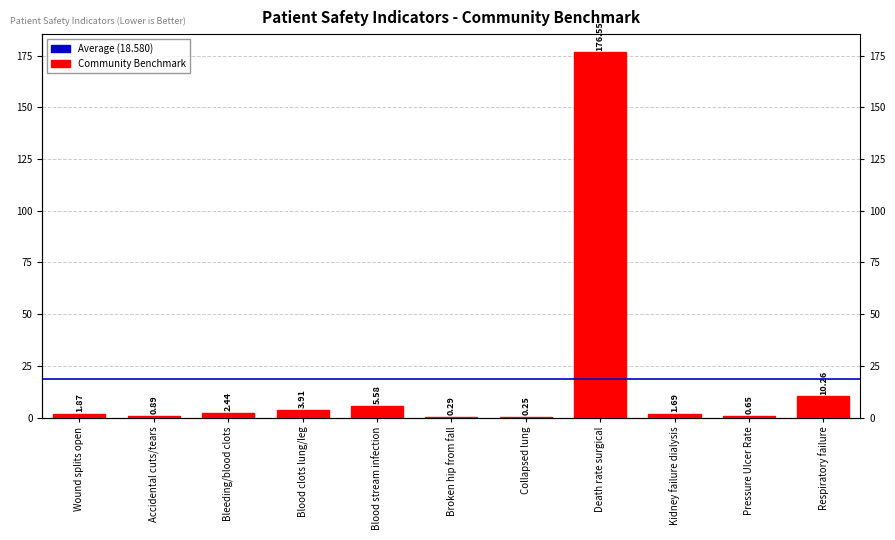

What is the change in value from Broken hip from fall to Pressure Ulcer Rate?

+0.4